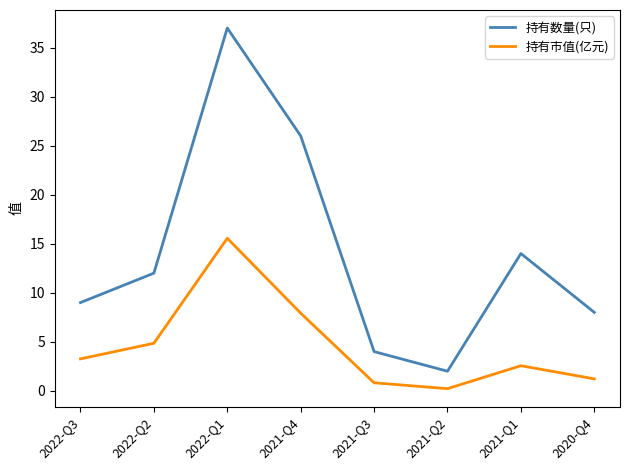

Which series has the largest total across all categories?

持有数量(只)